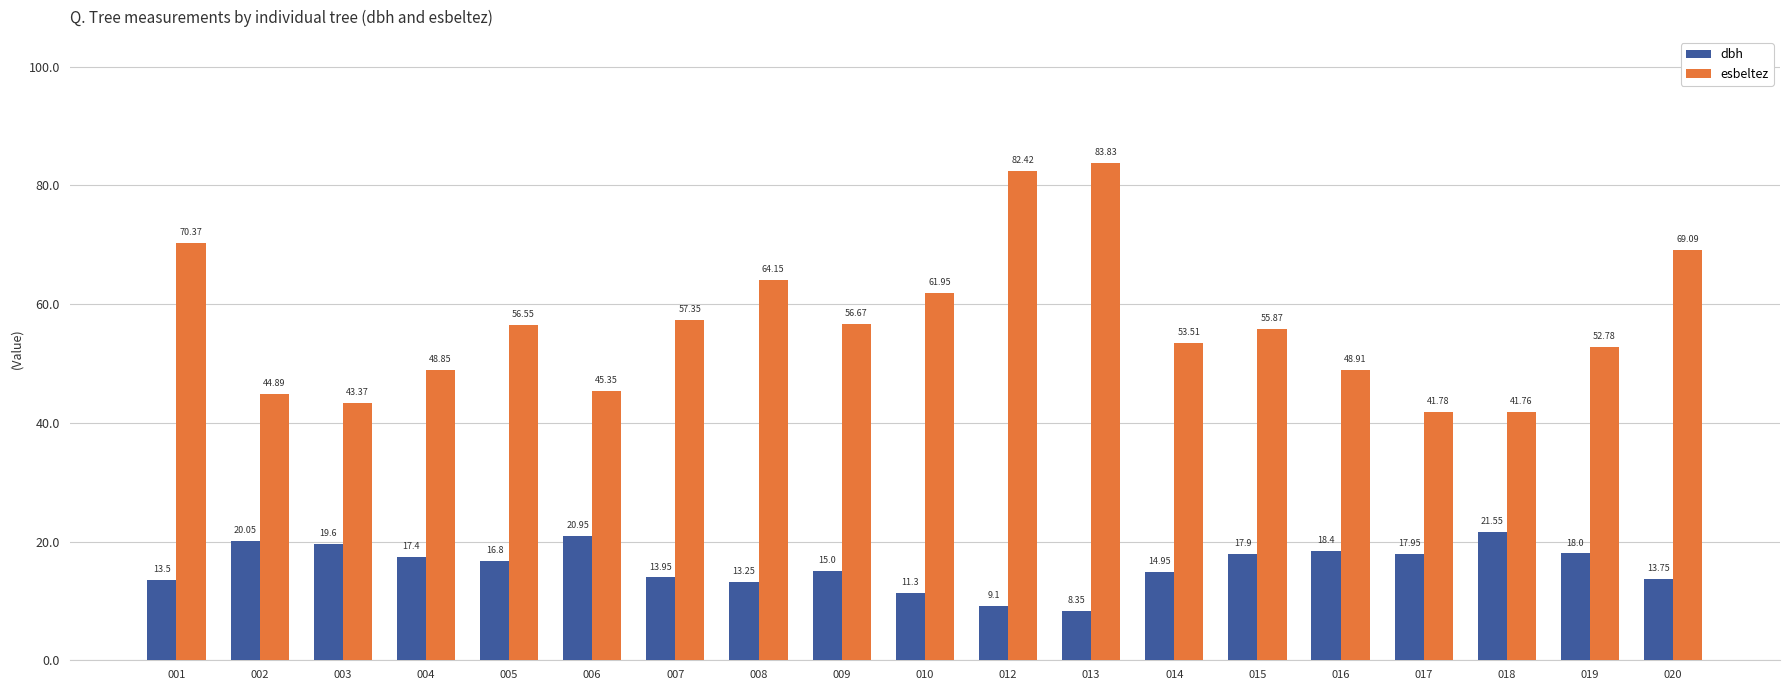

What is the spread (max minus min) of values at 006?

24.4